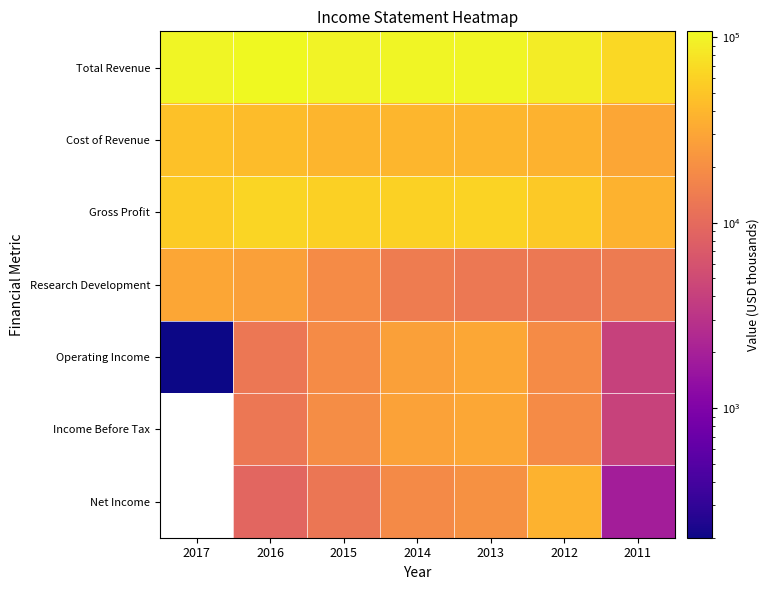

How many distinct data groups are displayed?

7